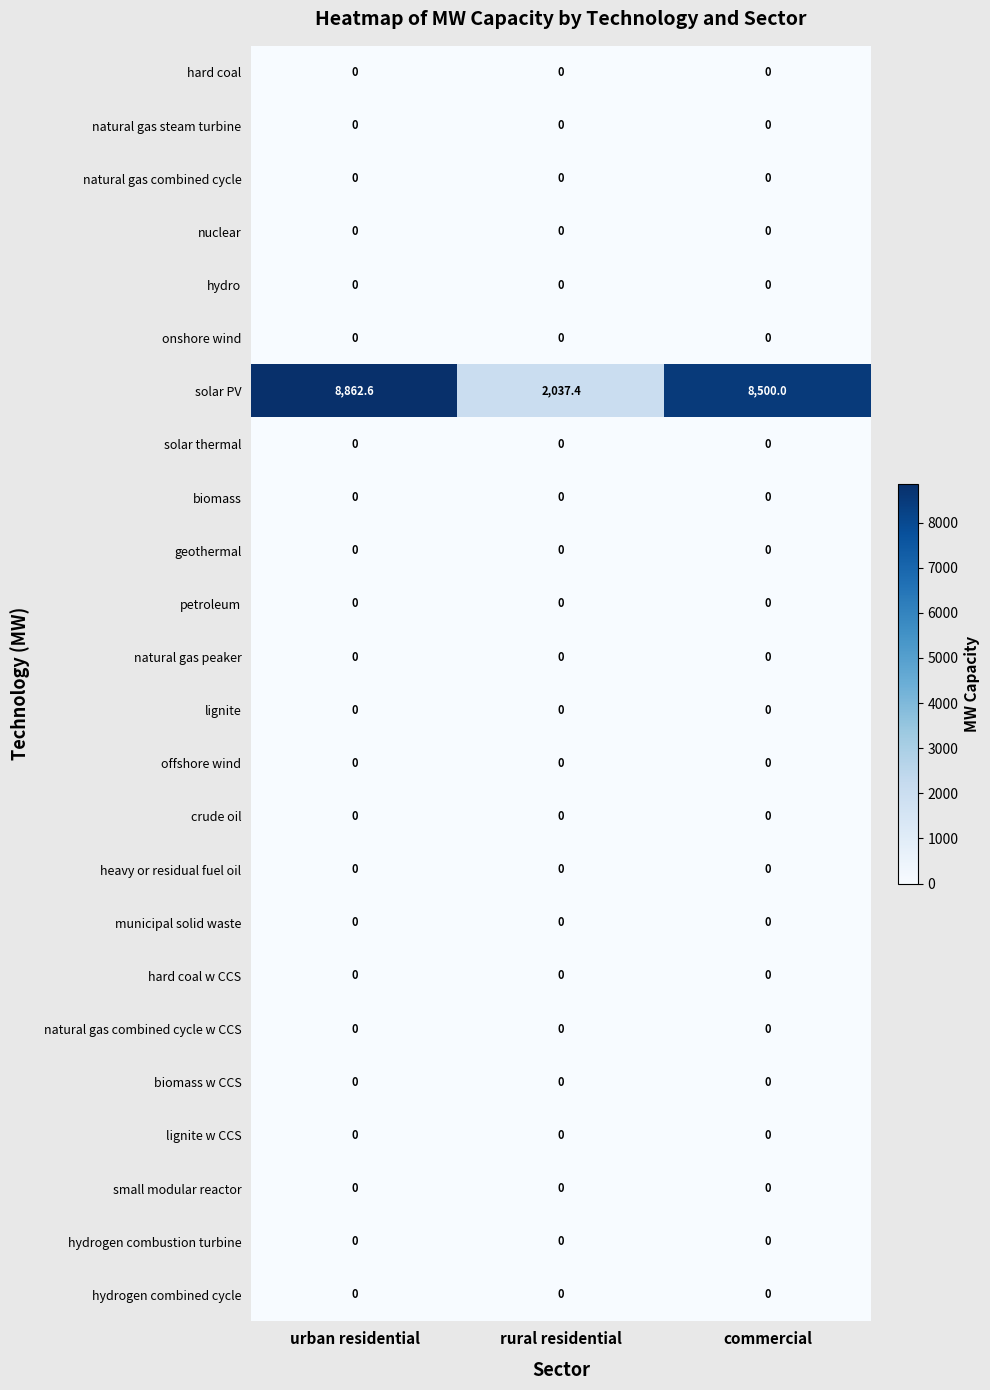

Is it true that petroleum equals 0.0 at rural residential?

True